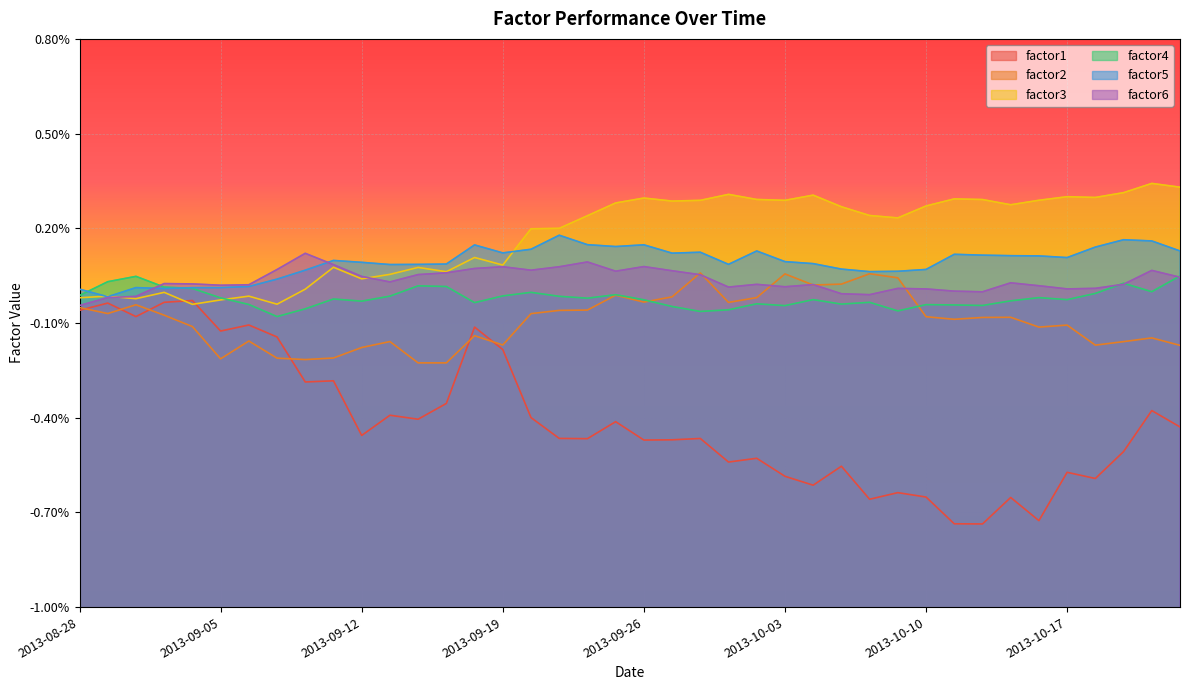

Reading left to right, what are all the values shown in this chart?

factor1: 2013-08-28=1.0	2013-08-29=1.0	2013-08-30=1.0	2013-09-03=1.0	2013-09-04=1.0	2013-09-05=1.0	2013-09-06=1.0	2013-09-09=1.0	2013-09-10=1.0	2013-09-11=1.0	2013-09-12=1.0	2013-09-13=1.0	2013-09-16=1.0	2013-09-17=1.0	2013-09-18=1.0	2013-09-19=1.0	2013-09-20=1.0	2013-09-23=1.0	2013-09-24=1.0	2013-09-25=1.0	2013-09-26=1.0	2013-09-27=1.0	2013-09-30=1.0	2013-10-01=1.0	2013-10-02=1.0	2013-10-03=1.0	2013-10-04=1.0	2013-10-07=1.0	2013-10-08=1.0	2013-10-09=1.0	2013-10-10=1.0	2013-10-11=1.0	2013-10-14=1.0	2013-10-15=1.0	2013-10-16=1.0	2013-10-17=1.0	2013-10-18=1.0	2013-10-21=1.0	2013-10-22=1.0	2013-10-23=1.0
factor2: 2013-08-28=1.0	2013-08-29=1.0	2013-08-30=1.0	2013-09-03=1.0	2013-09-04=1.0	2013-09-05=1.0	2013-09-06=1.0	2013-09-09=1.0	2013-09-10=1.0	2013-09-11=1.0	2013-09-12=1.0	2013-09-13=1.0	2013-09-16=1.0	2013-09-17=1.0	2013-09-18=1.0	2013-09-19=1.0	2013-09-20=1.0	2013-09-23=1.0	2013-09-24=1.0	2013-09-25=1.0	2013-09-26=1.0	2013-09-27=1.0	2013-09-30=1.0	2013-10-01=1.0	2013-10-02=1.0	2013-10-03=1.0	2013-10-04=1.0	2013-10-07=1.0	2013-10-08=1.0	2013-10-09=1.0	2013-10-10=1.0	2013-10-11=1.0	2013-10-14=1.0	2013-10-15=1.0	2013-10-16=1.0	2013-10-17=1.0	2013-10-18=1.0	2013-10-21=1.0	2013-10-22=1.0	2013-10-23=1.0
factor3: 2013-08-28=1.0	2013-08-29=1.0	2013-08-30=1.0	2013-09-03=1.0	2013-09-04=1.0	2013-09-05=1.0	2013-09-06=1.0	2013-09-09=1.0	2013-09-10=1.0	2013-09-11=1.0	2013-09-12=1.0	2013-09-13=1.0	2013-09-16=1.0	2013-09-17=1.0	2013-09-18=1.0	2013-09-19=1.0	2013-09-20=1.0	2013-09-23=1.0	2013-09-24=1.0	2013-09-25=1.0	2013-09-26=1.0	2013-09-27=1.0	2013-09-30=1.0	2013-10-01=1.0	2013-10-02=1.0	2013-10-03=1.0	2013-10-04=1.0	2013-10-07=1.0	2013-10-08=1.0	2013-10-09=1.0	2013-10-10=1.0	2013-10-11=1.0	2013-10-14=1.0	2013-10-15=1.0	2013-10-16=1.0	2013-10-17=1.0	2013-10-18=1.0	2013-10-21=1.0	2013-10-22=1.0	2013-10-23=1.0
factor4: 2013-08-28=1.0	2013-08-29=1.0	2013-08-30=1.0	2013-09-03=1.0	2013-09-04=1.0	2013-09-05=1.0	2013-09-06=1.0	2013-09-09=1.0	2013-09-10=1.0	2013-09-11=1.0	2013-09-12=1.0	2013-09-13=1.0	2013-09-16=1.0	2013-09-17=1.0	2013-09-18=1.0	2013-09-19=1.0	2013-09-20=1.0	2013-09-23=1.0	2013-09-24=1.0	2013-09-25=1.0	2013-09-26=1.0	2013-09-27=1.0	2013-09-30=1.0	2013-10-01=1.0	2013-10-02=1.0	2013-10-03=1.0	2013-10-04=1.0	2013-10-07=1.0	2013-10-08=1.0	2013-10-09=1.0	2013-10-10=1.0	2013-10-11=1.0	2013-10-14=1.0	2013-10-15=1.0	2013-10-16=1.0	2013-10-17=1.0	2013-10-18=1.0	2013-10-21=1.0	2013-10-22=1.0	2013-10-23=1.0
factor5: 2013-08-28=1.0	2013-08-29=1.0	2013-08-30=1.0	2013-09-03=1.0	2013-09-04=1.0	2013-09-05=1.0	2013-09-06=1.0	2013-09-09=1.0	2013-09-10=1.0	2013-09-11=1.0	2013-09-12=1.0	2013-09-13=1.0	2013-09-16=1.0	2013-09-17=1.0	2013-09-18=1.0	2013-09-19=1.0	2013-09-20=1.0	2013-09-23=1.0	2013-09-24=1.0	2013-09-25=1.0	2013-09-26=1.0	2013-09-27=1.0	2013-09-30=1.0	2013-10-01=1.0	2013-10-02=1.0	2013-10-03=1.0	2013-10-04=1.0	2013-10-07=1.0	2013-10-08=1.0	2013-10-09=1.0	2013-10-10=1.0	2013-10-11=1.0	2013-10-14=1.0	2013-10-15=1.0	2013-10-16=1.0	2013-10-17=1.0	2013-10-18=1.0	2013-10-21=1.0	2013-10-22=1.0	2013-10-23=1.0
factor6: 2013-08-28=1.0	2013-08-29=1.0	2013-08-30=1.0	2013-09-03=1.0	2013-09-04=1.0	2013-09-05=1.0	2013-09-06=1.0	2013-09-09=1.0	2013-09-10=1.0	2013-09-11=1.0	2013-09-12=1.0	2013-09-13=1.0	2013-09-16=1.0	2013-09-17=1.0	2013-09-18=1.0	2013-09-19=1.0	2013-09-20=1.0	2013-09-23=1.0	2013-09-24=1.0	2013-09-25=1.0	2013-09-26=1.0	2013-09-27=1.0	2013-09-30=1.0	2013-10-01=1.0	2013-10-02=1.0	2013-10-03=1.0	2013-10-04=1.0	2013-10-07=1.0	2013-10-08=1.0	2013-10-09=1.0	2013-10-10=1.0	2013-10-11=1.0	2013-10-14=1.0	2013-10-15=1.0	2013-10-16=1.0	2013-10-17=1.0	2013-10-18=1.0	2013-10-21=1.0	2013-10-22=1.0	2013-10-23=1.0